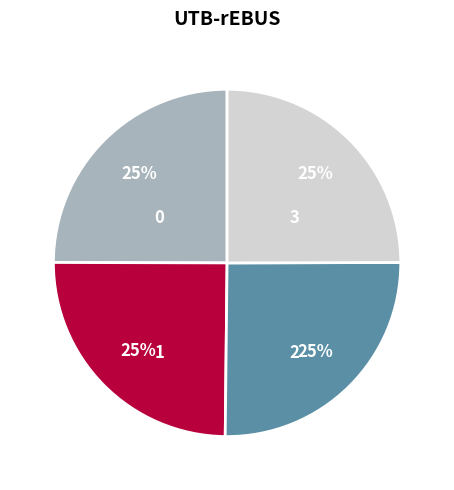

Approximately how many times larger is the value at 3 compared to 1?

1.0